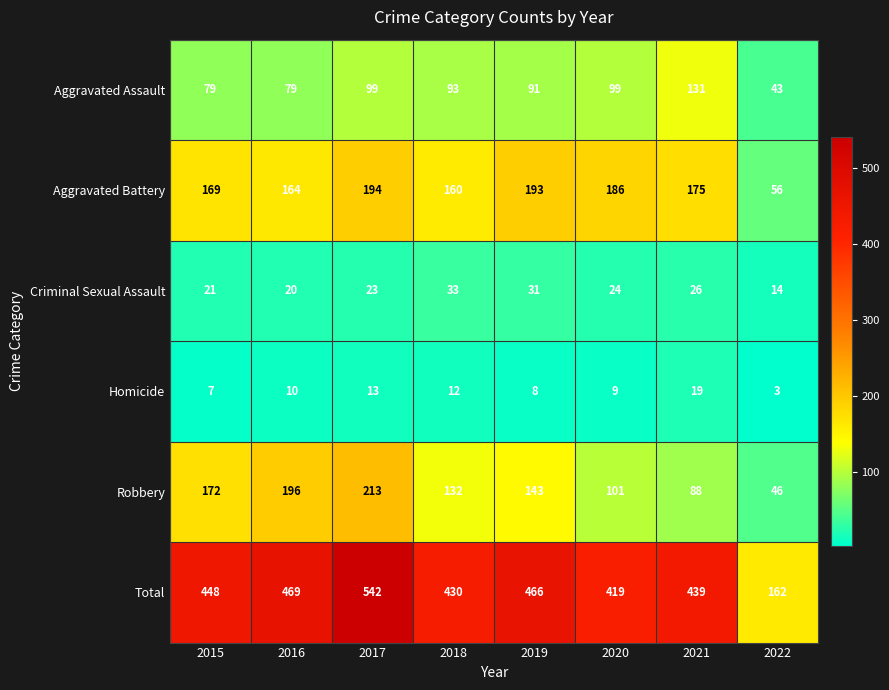

What is the difference between the maximum and minimum values in the Criminal Sexual Assault series?

19